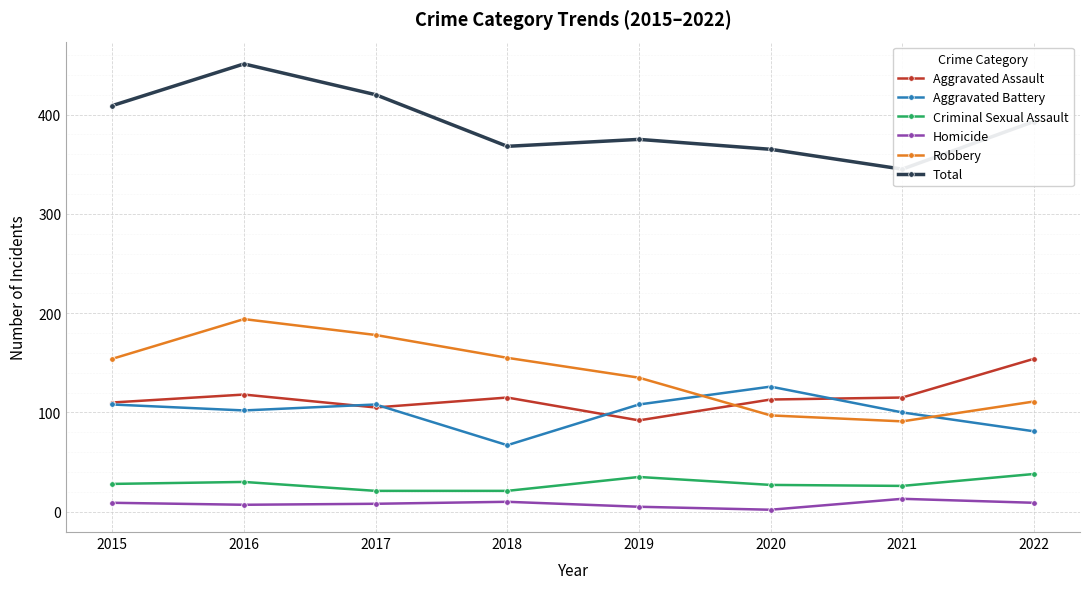

Count the number of categories in the chart.

8